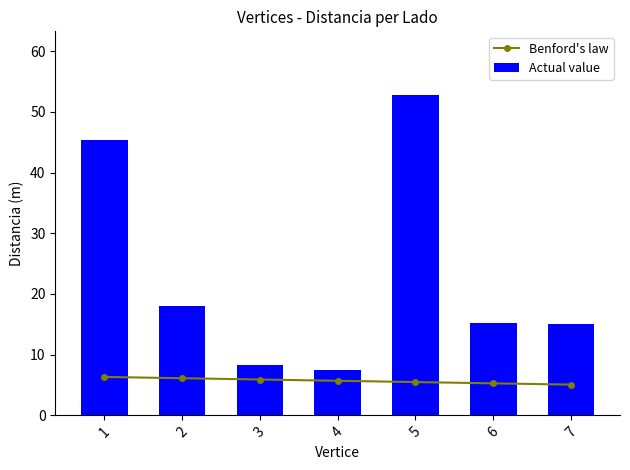

What is the difference between the maximum and minimum values in the Actual value series?

45.3